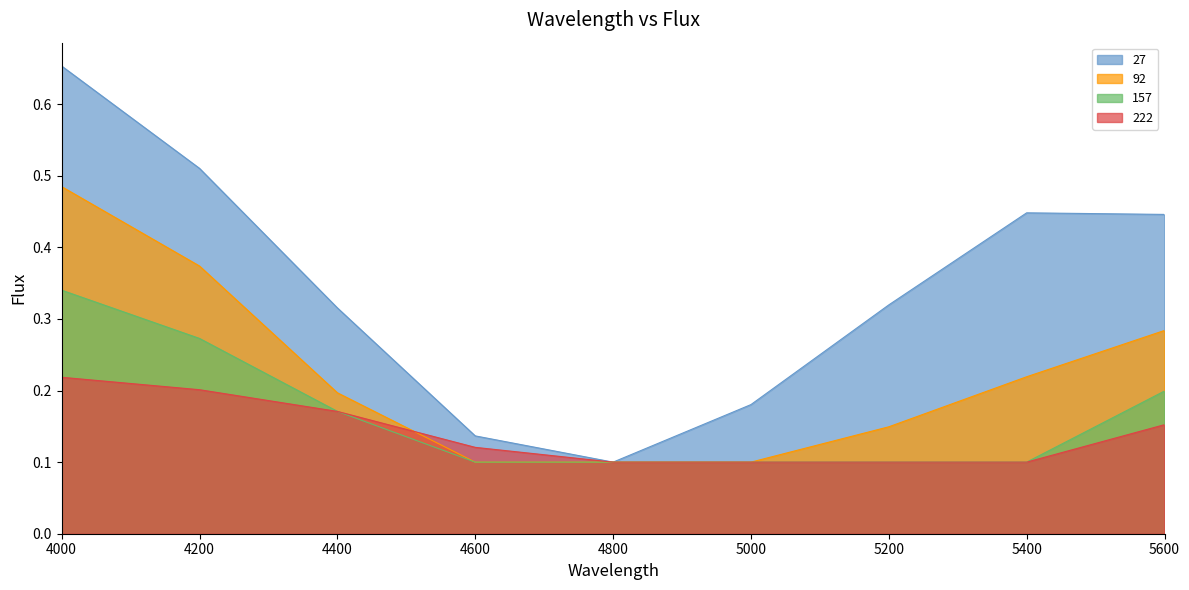

True or false: 222 and 27 cross at least once.

False